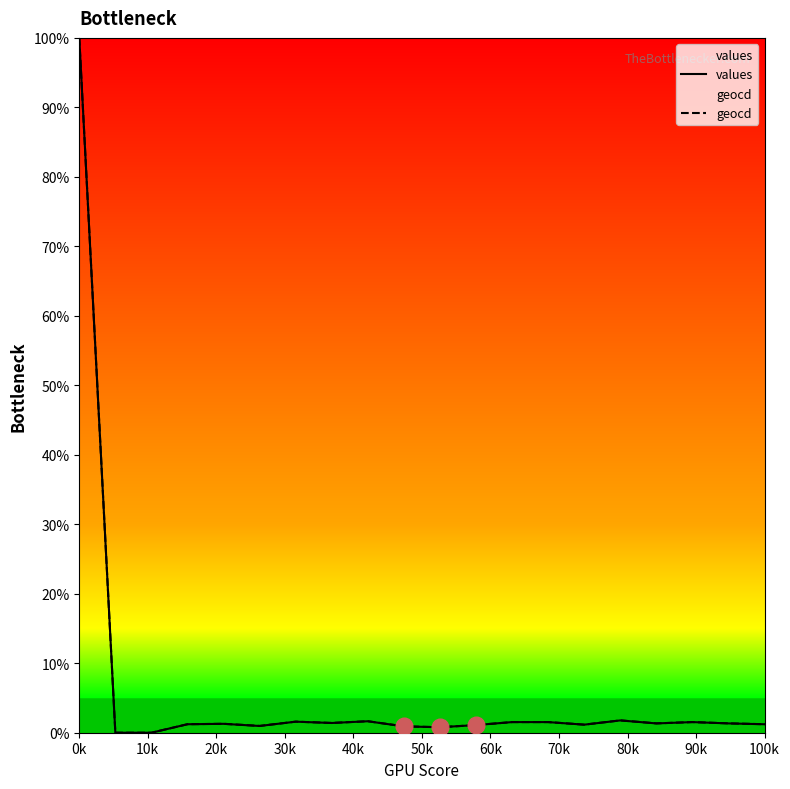

What is the maximum value for geocd?

100.0